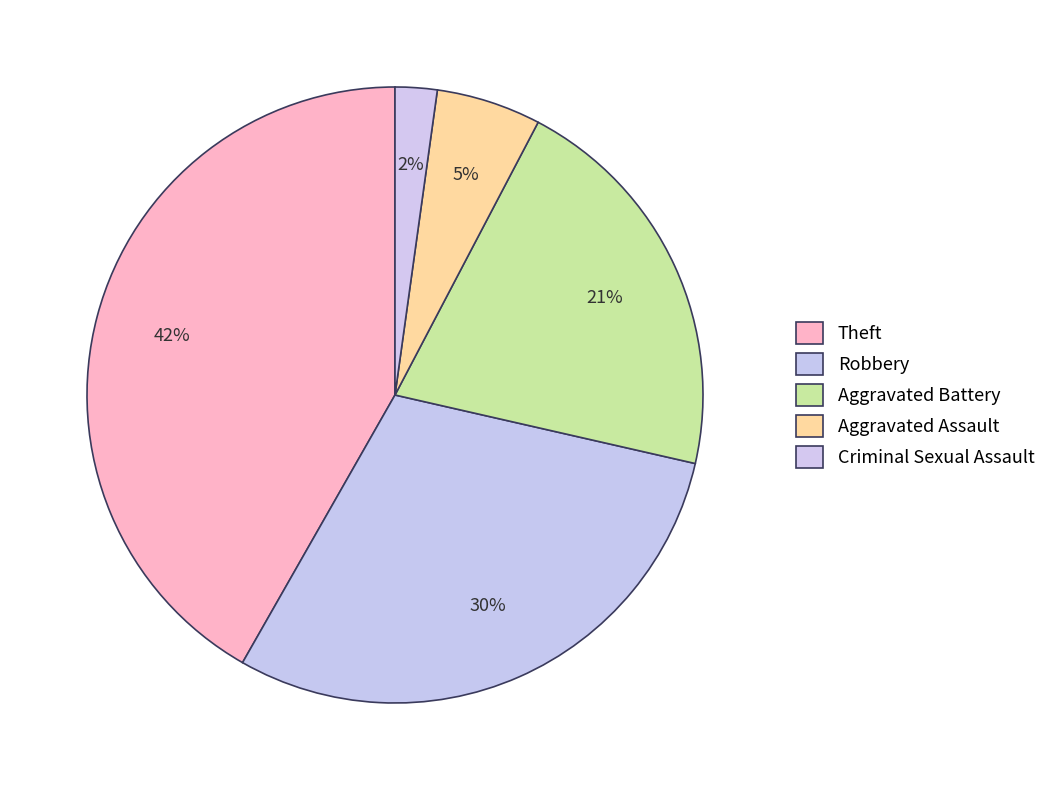

How many segments does this pie chart have?

5